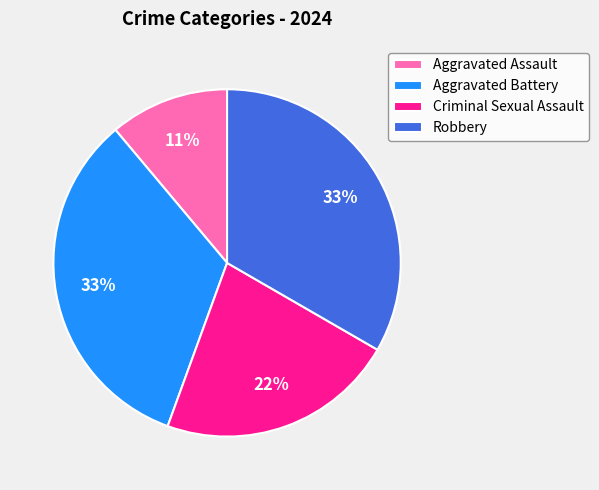

Is the sum of Aggravated Battery and Criminal Sexual Assault greater than half?

Yes